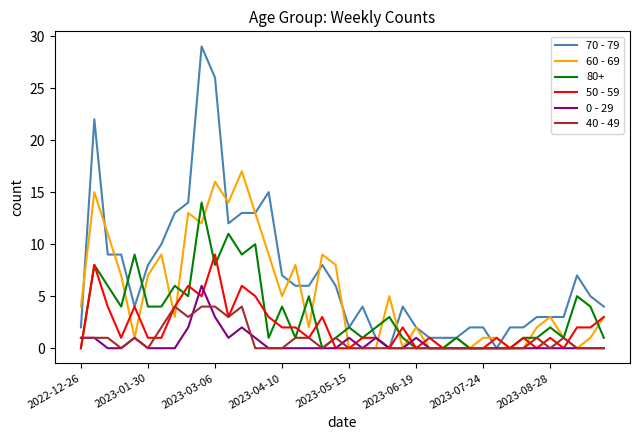

Which series has the widest spread of values?

70 - 79